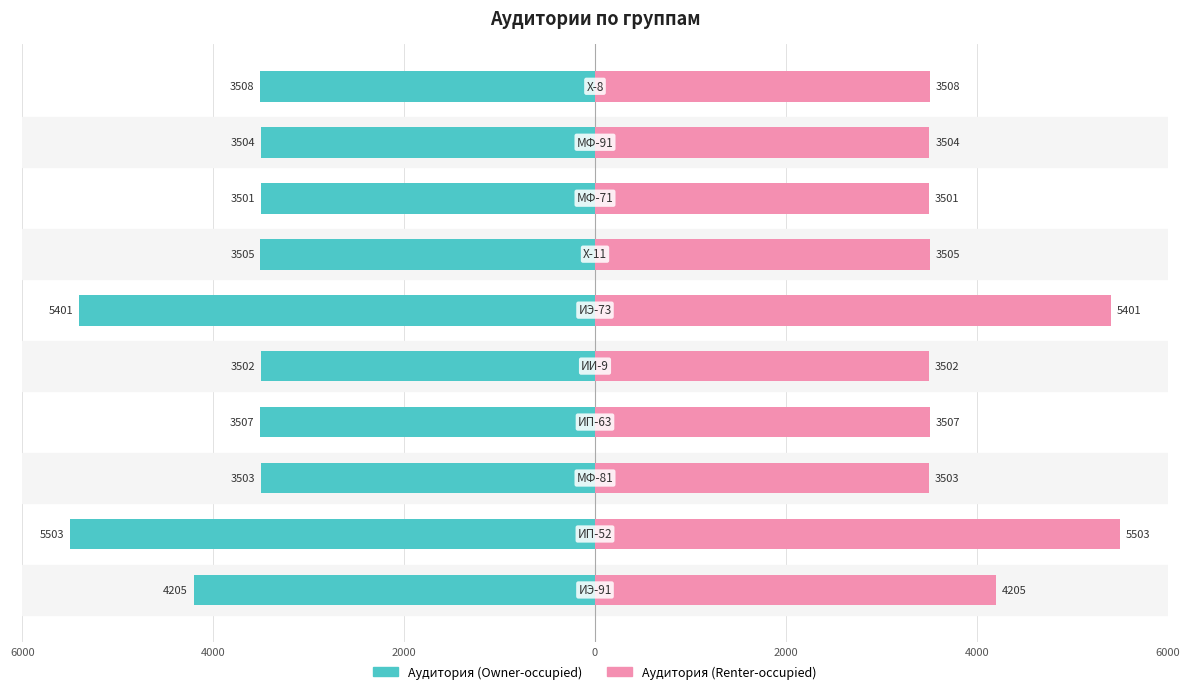

Which series changed the most between 0 and 6000?

Аудитория (Owner-occupied)